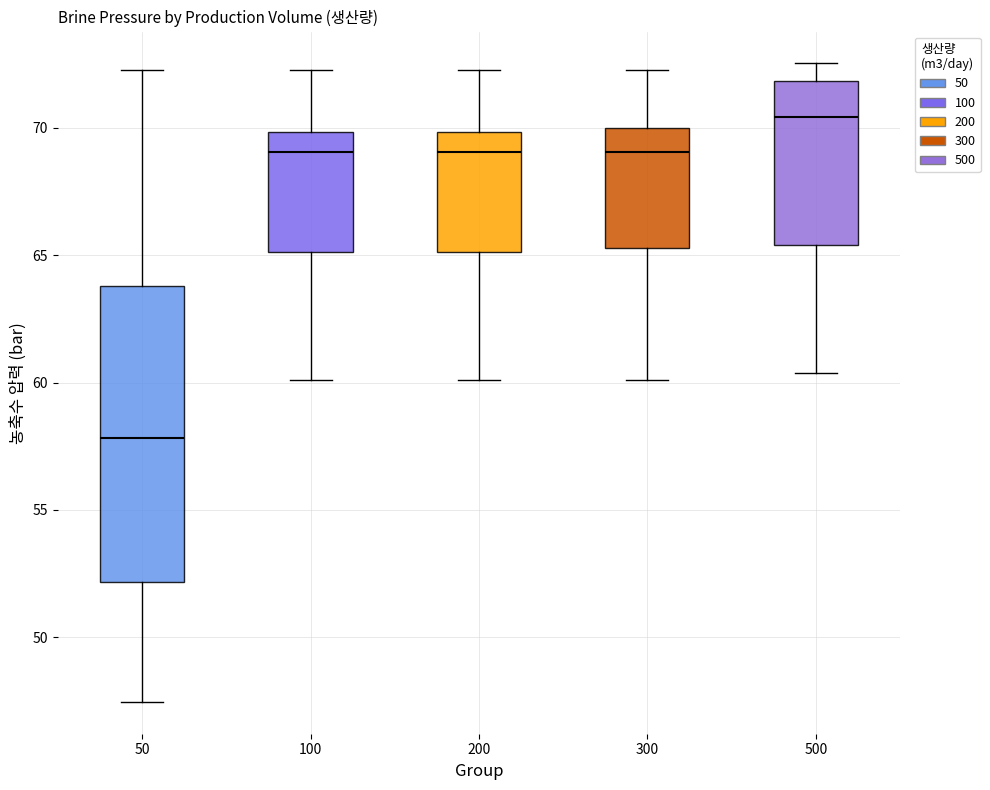

Which box has the highest median line?

500